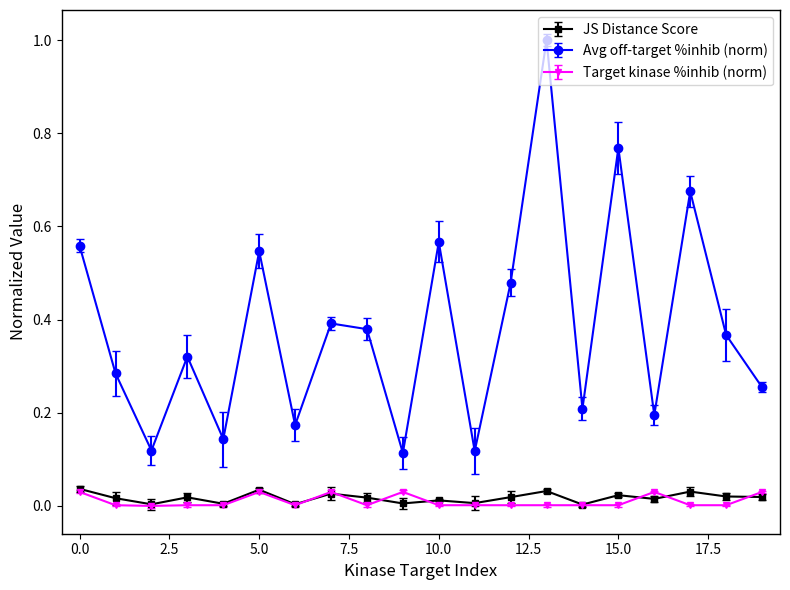

What is the maximum value for Avg off-target %inhib (norm)?

1.0